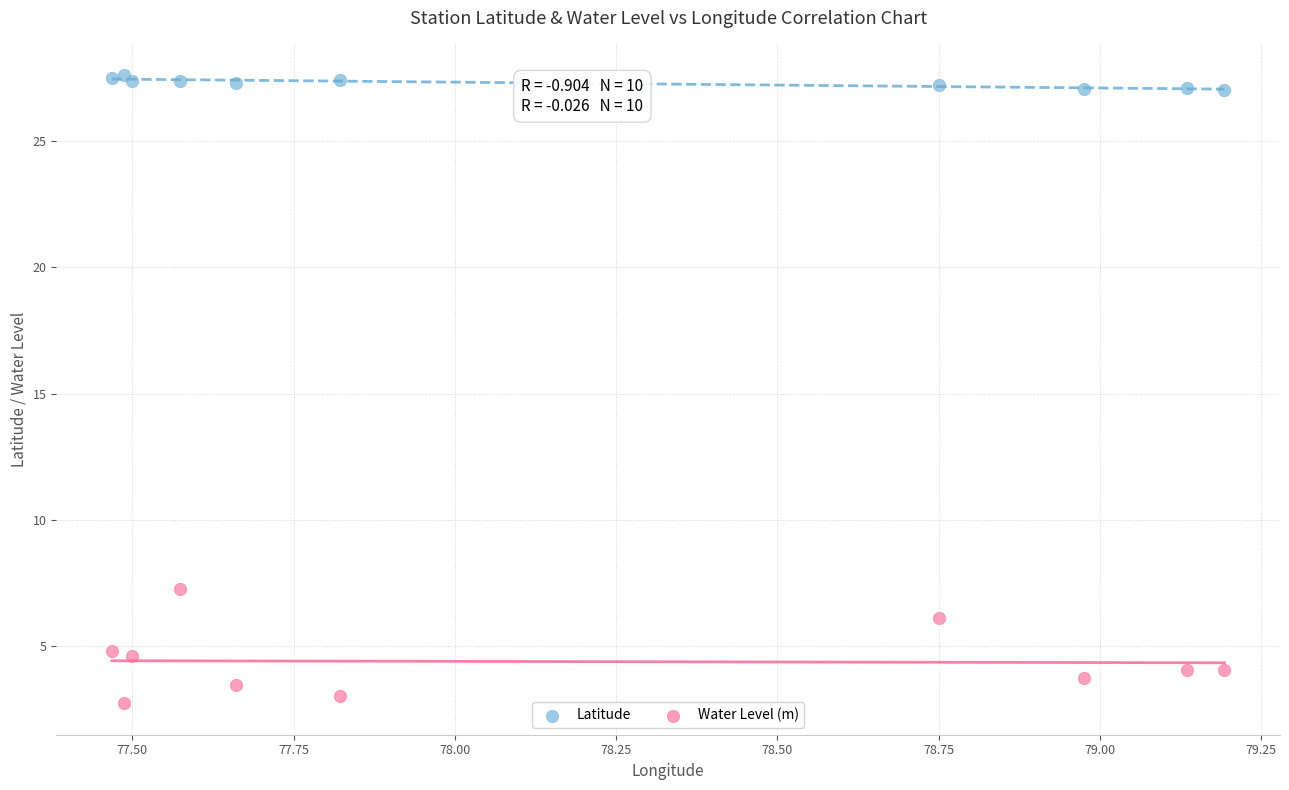

Which series reaches the maximum Y coordinate?

Latitude